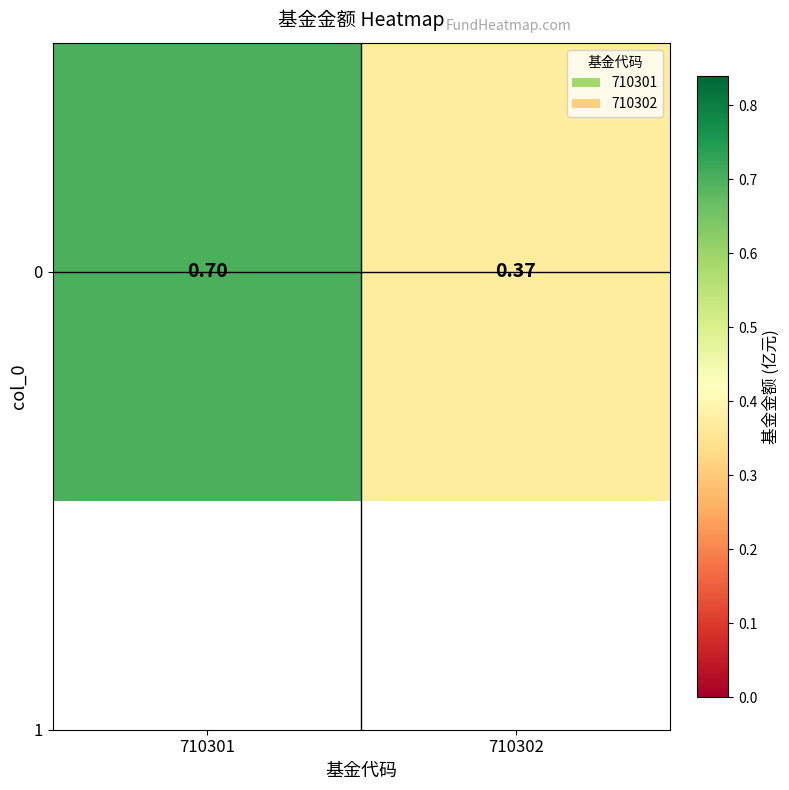

How many categories are shown in the chart?

2